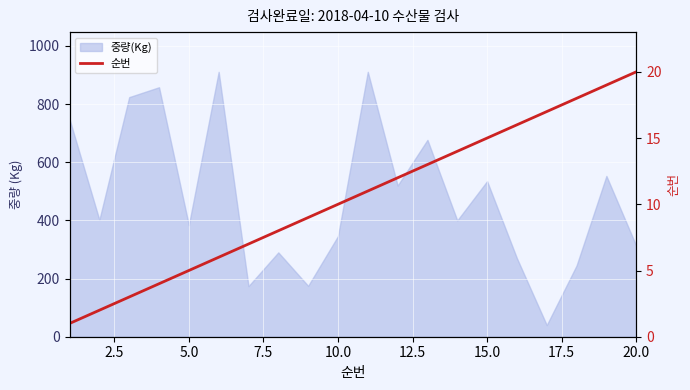

Count the number of values greater than 11.

9